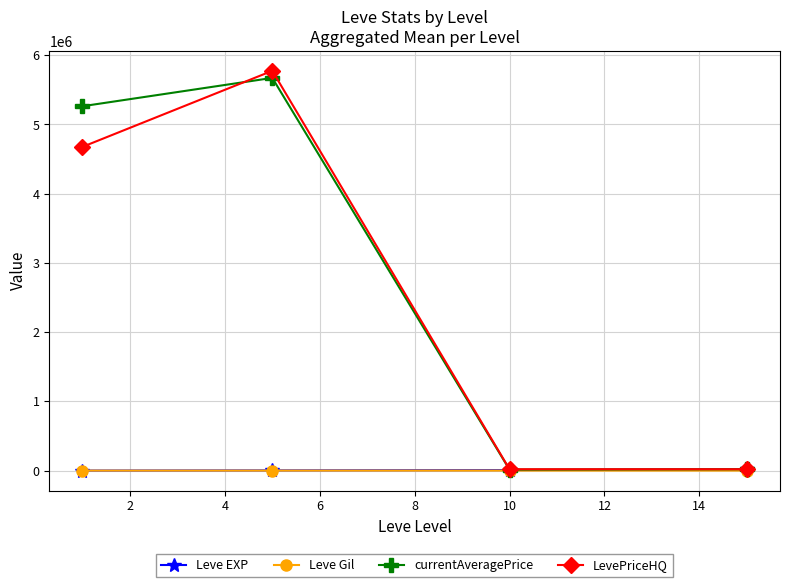

True or false: currentAveragePrice has more than 1 points higher than both neighbors.

False